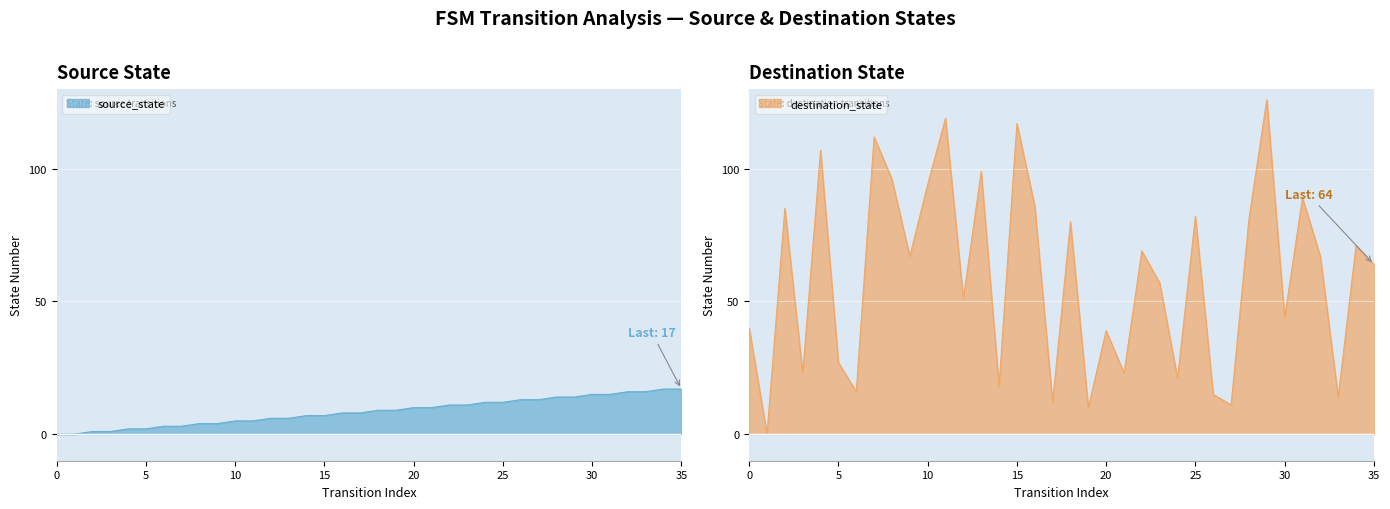

Which series has the largest total across all categories?

destination_state